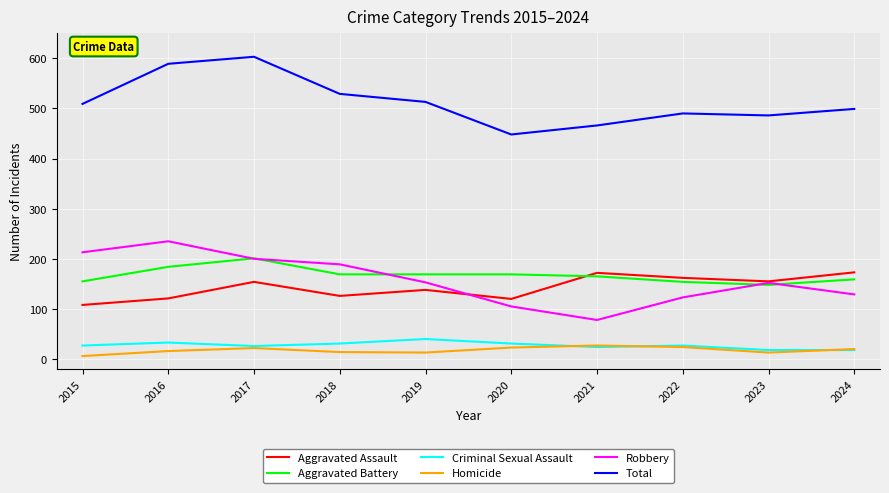

How many distinct data groups are displayed?

6